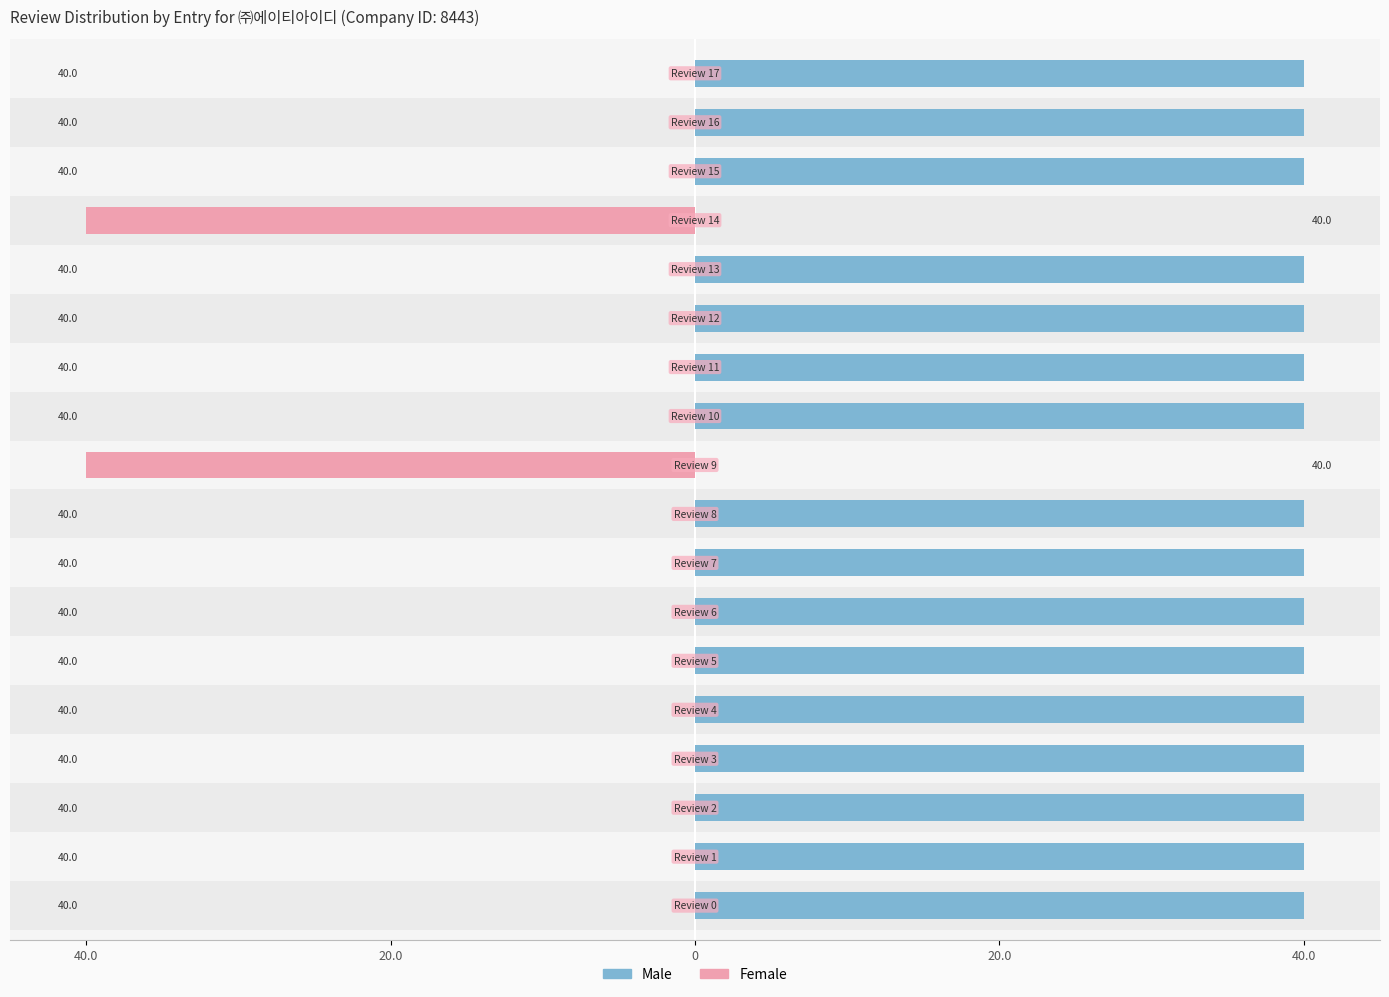

How many categories are shown in the chart?

18